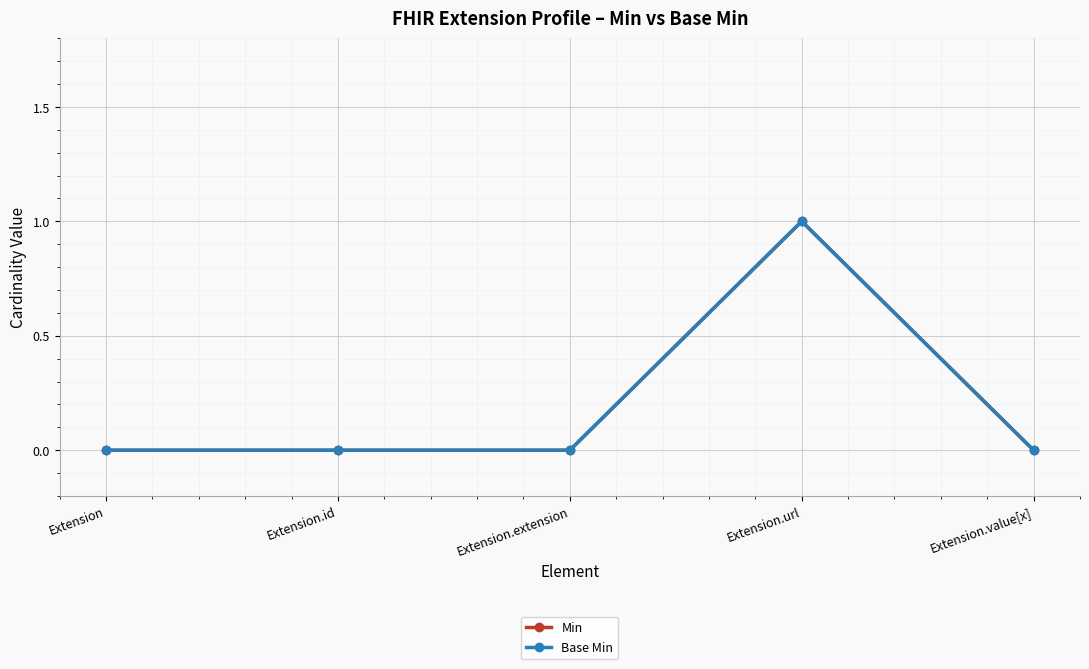

How many values in Min are above zero?

1